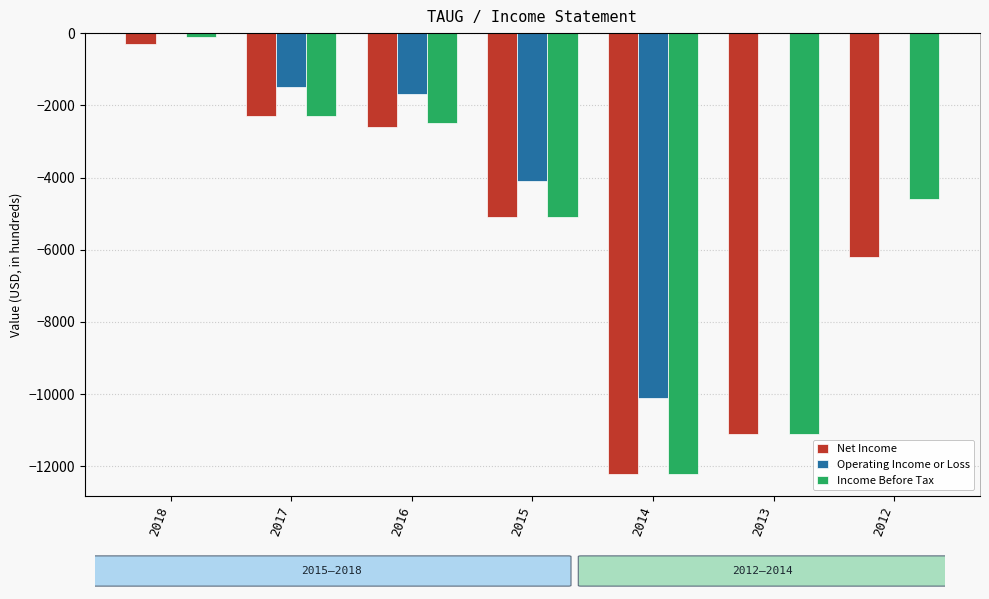

What is the highest value of the Net Income series?

-300